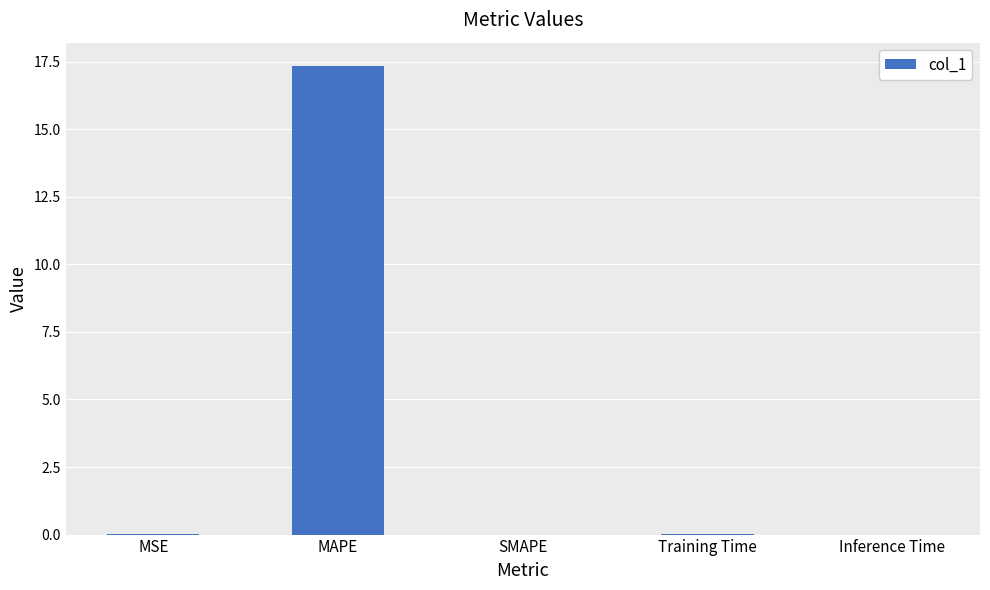

What is the sum of all values?

17.3